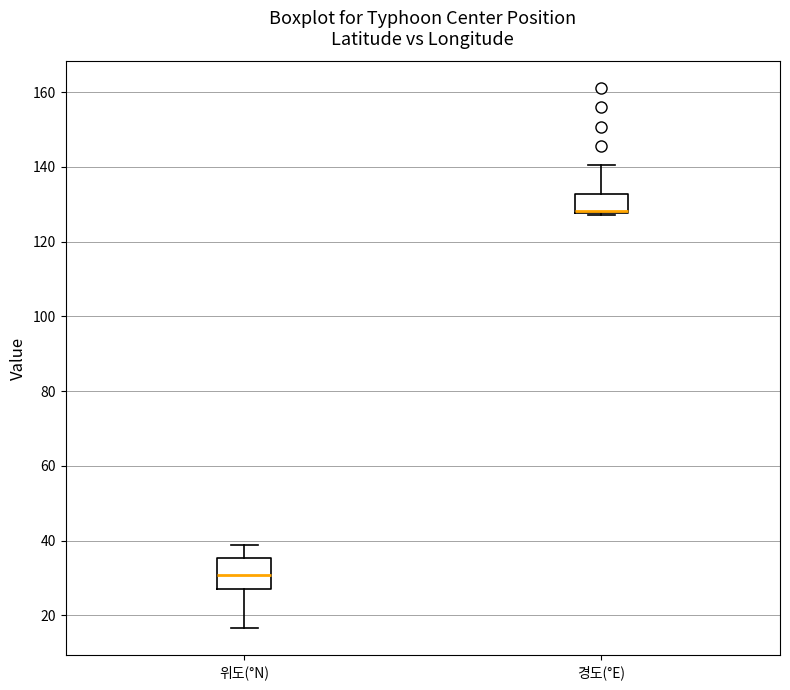

Reading left to right, transcribe this box plot: for each box, give where its median line is, the range the box spans, and where its two whiskers end, as read against the y-axis. The values are not printed on the chart, so give them approximately, as read against the axis.

위도(°N): median 30, box 28 to 36, whiskers 16 to 38
경도(°E): median 128 (just above the box's lower edge), box 128 to 132, whiskers 128 to 140